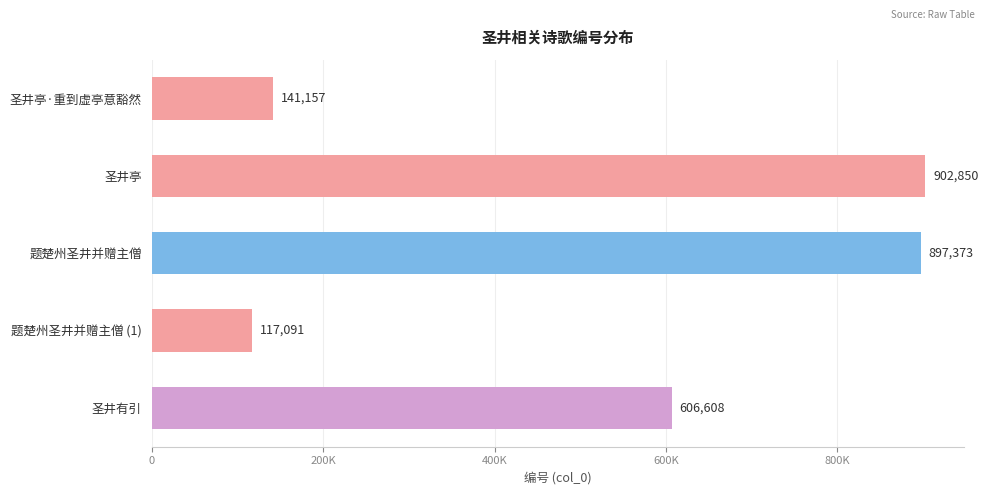

What is the smallest value displayed?

117091